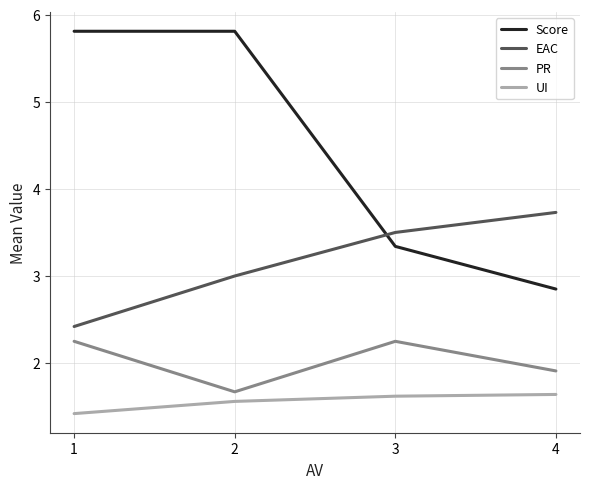

What is the minimum value for EAC?

2.4